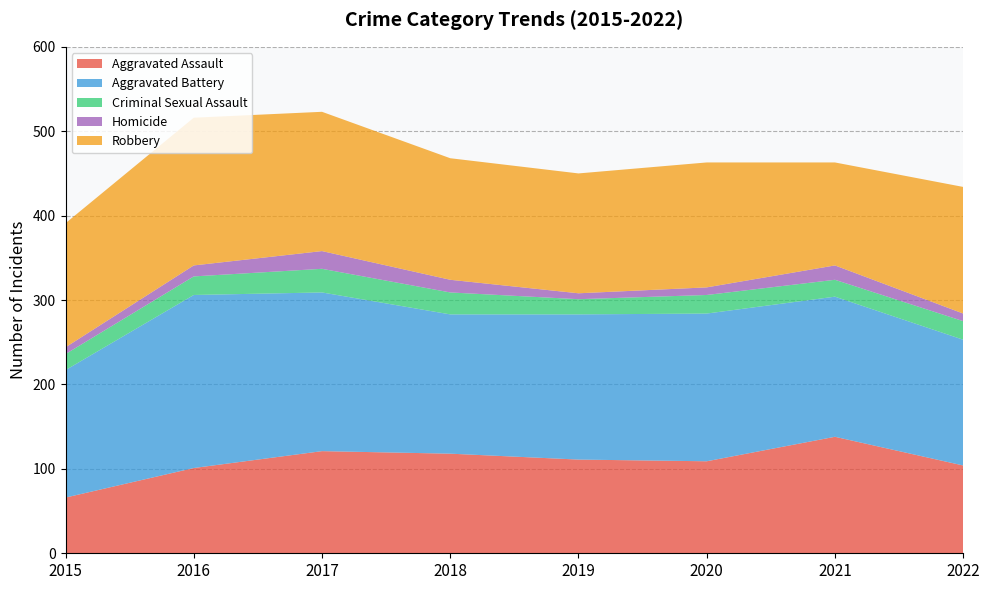

Reading right to left, transcribe all the data shown in this chart.

Aggravated Assault: 2022=104	2021=138	2020=109	2019=111	2018=118	2017=121	2016=101	2015=66
Aggravated Battery: 2022=149	2021=166	2020=175	2019=172	2018=165	2017=188	2016=205	2015=151
Criminal Sexual Assault: 2022=22	2021=20	2020=22	2019=18	2018=26	2017=28	2016=22	2015=19
Homicide: 2022=9	2021=17	2020=9	2019=7	2018=15	2017=21	2016=13	2015=8
Robbery: 2022=150	2021=122	2020=148	2019=142	2018=144	2017=165	2016=175	2015=147